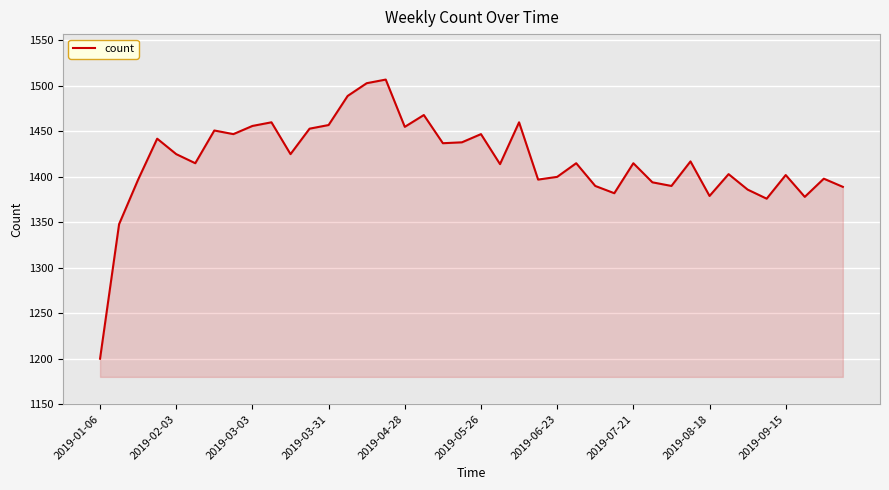

What is the smallest value displayed?

1200